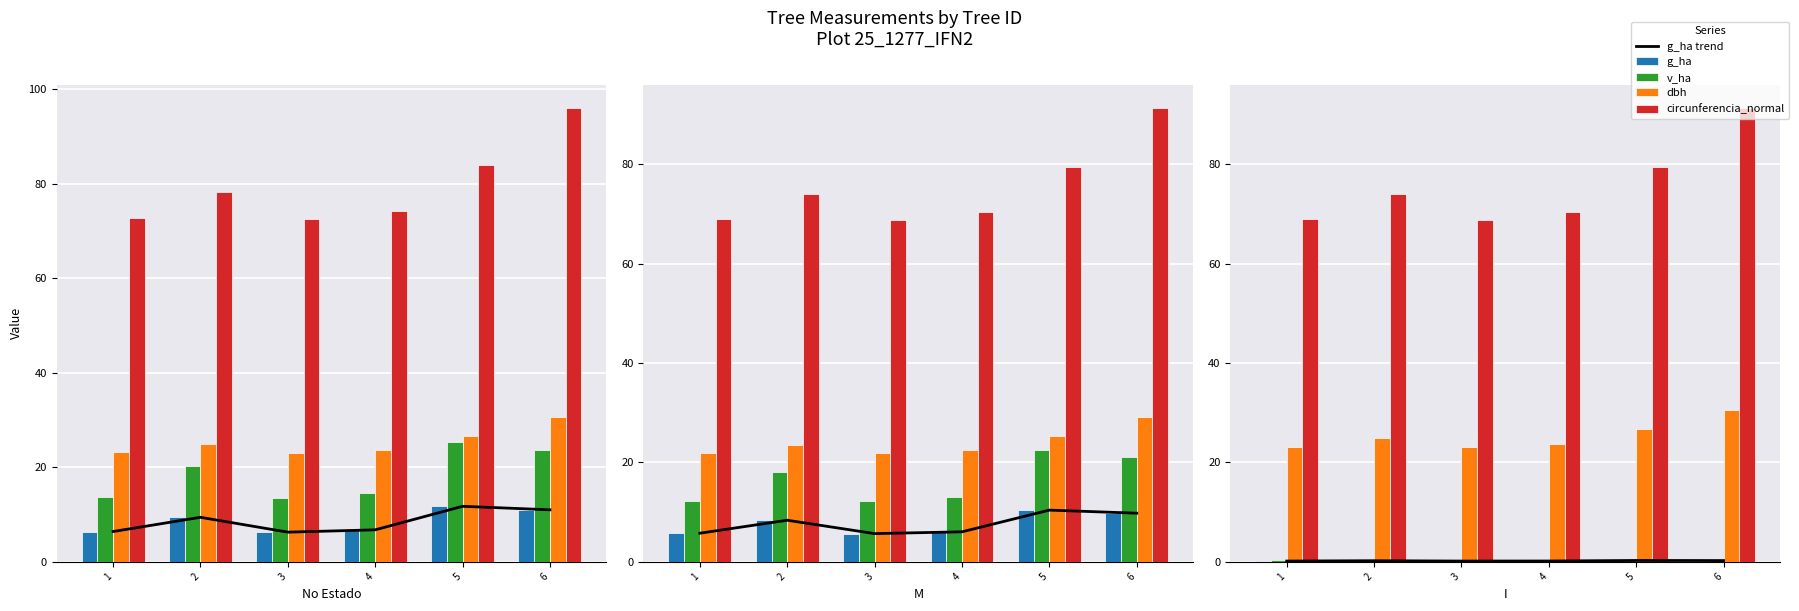

How many groups of bars are there?

6